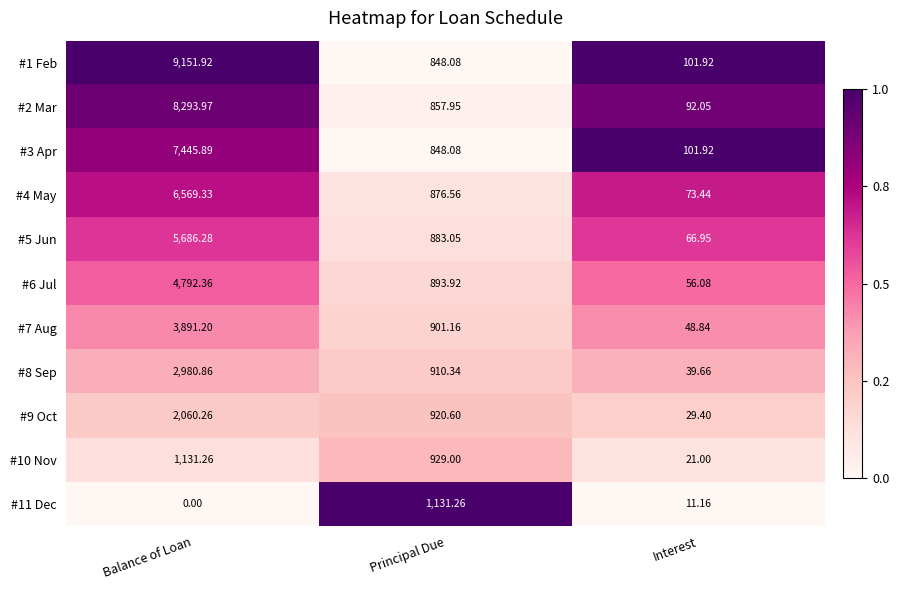

Which series has the widest spread of values?

#1 Feb